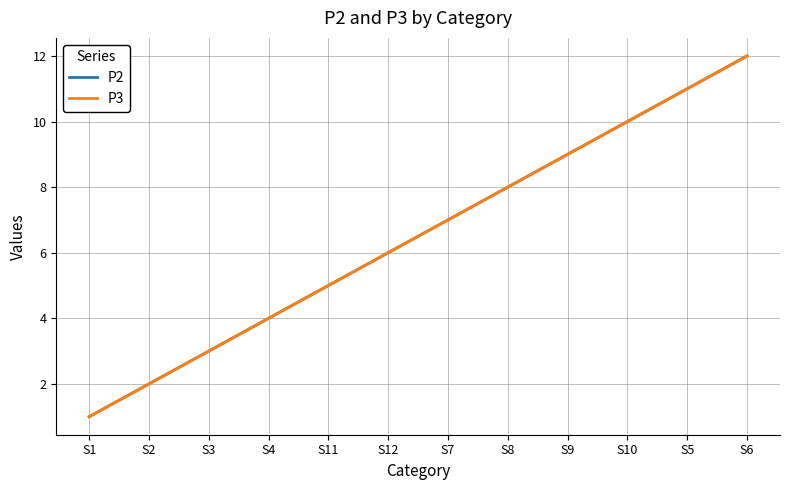

Is this an area chart (filled region under the line)?

No